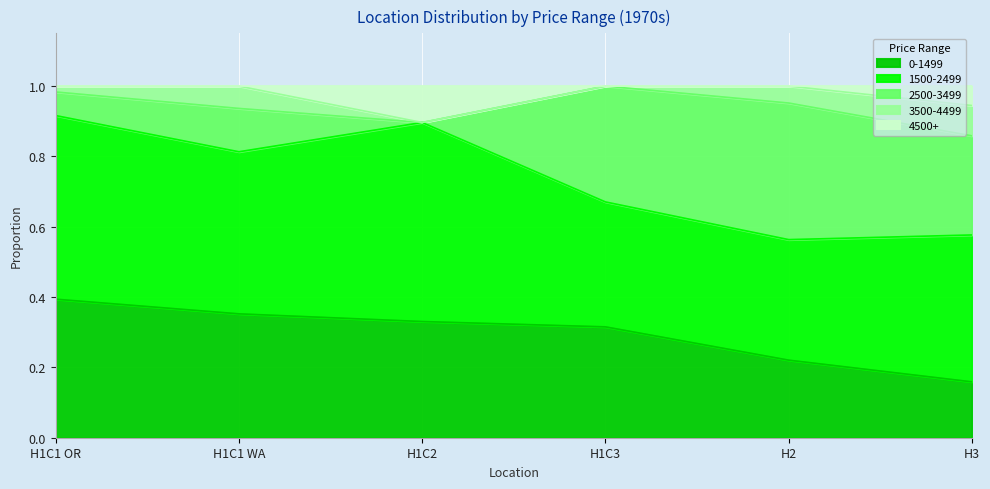

What value does the 1500-2499 series have at H1C1 WA?

0.5